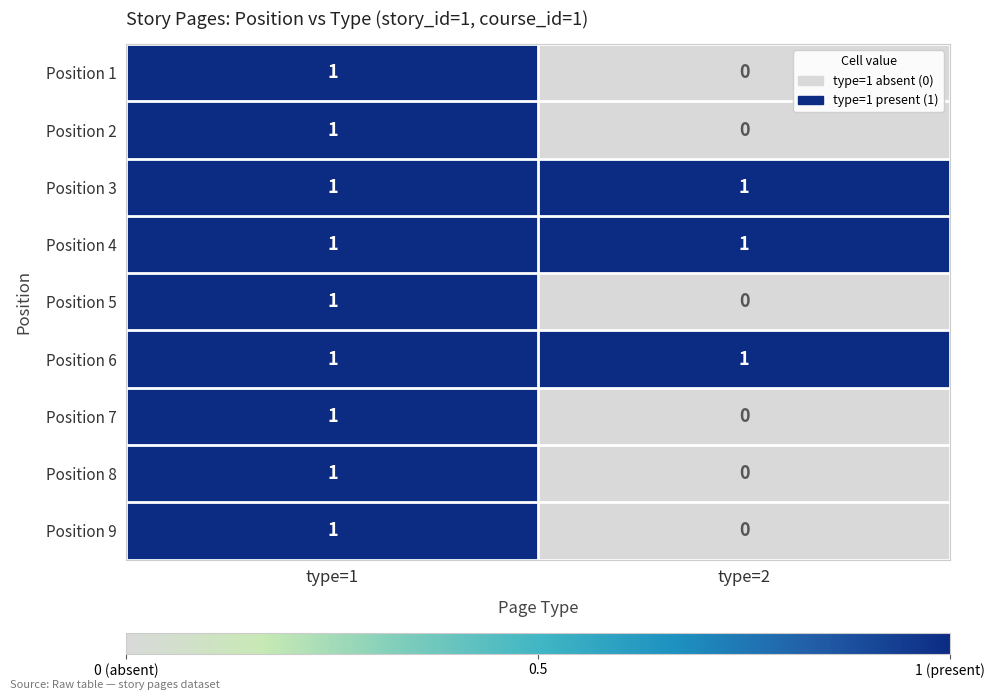

At how many categories does at least one series exceed 0?

2